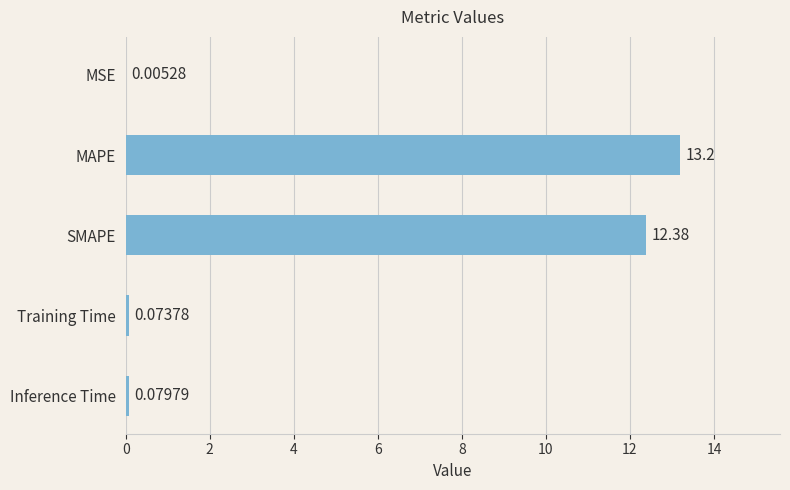

Where is the data nearest to the value 6?

Inference Time